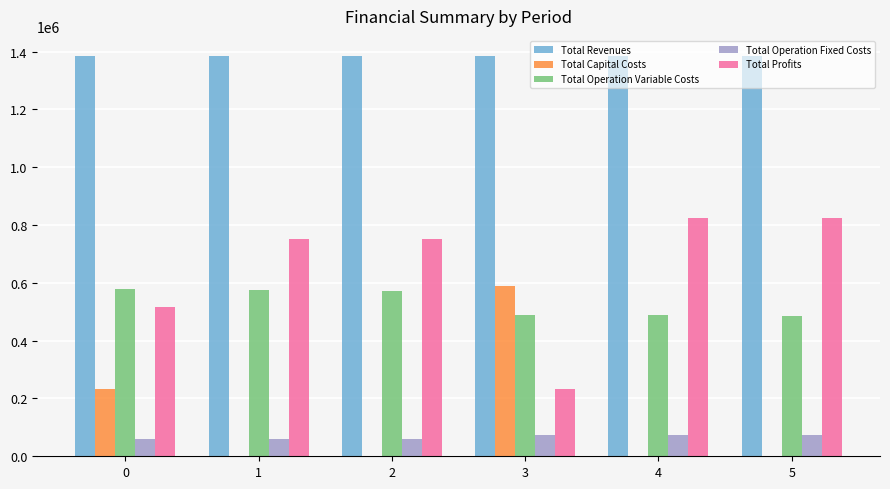

What are all the series names shown in the legend?

Total Revenues, Total Capital Costs, Total Operation Variable Costs, Total Operation Fixed Costs, Total Profits